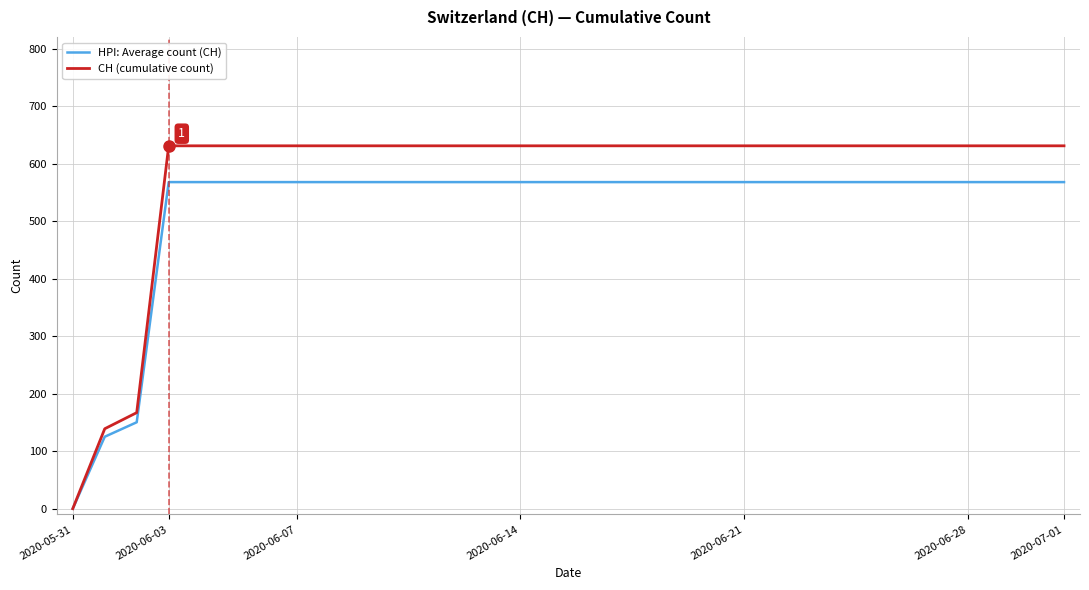

How many values in the HPI: Average count (CH) series are below 567?

3